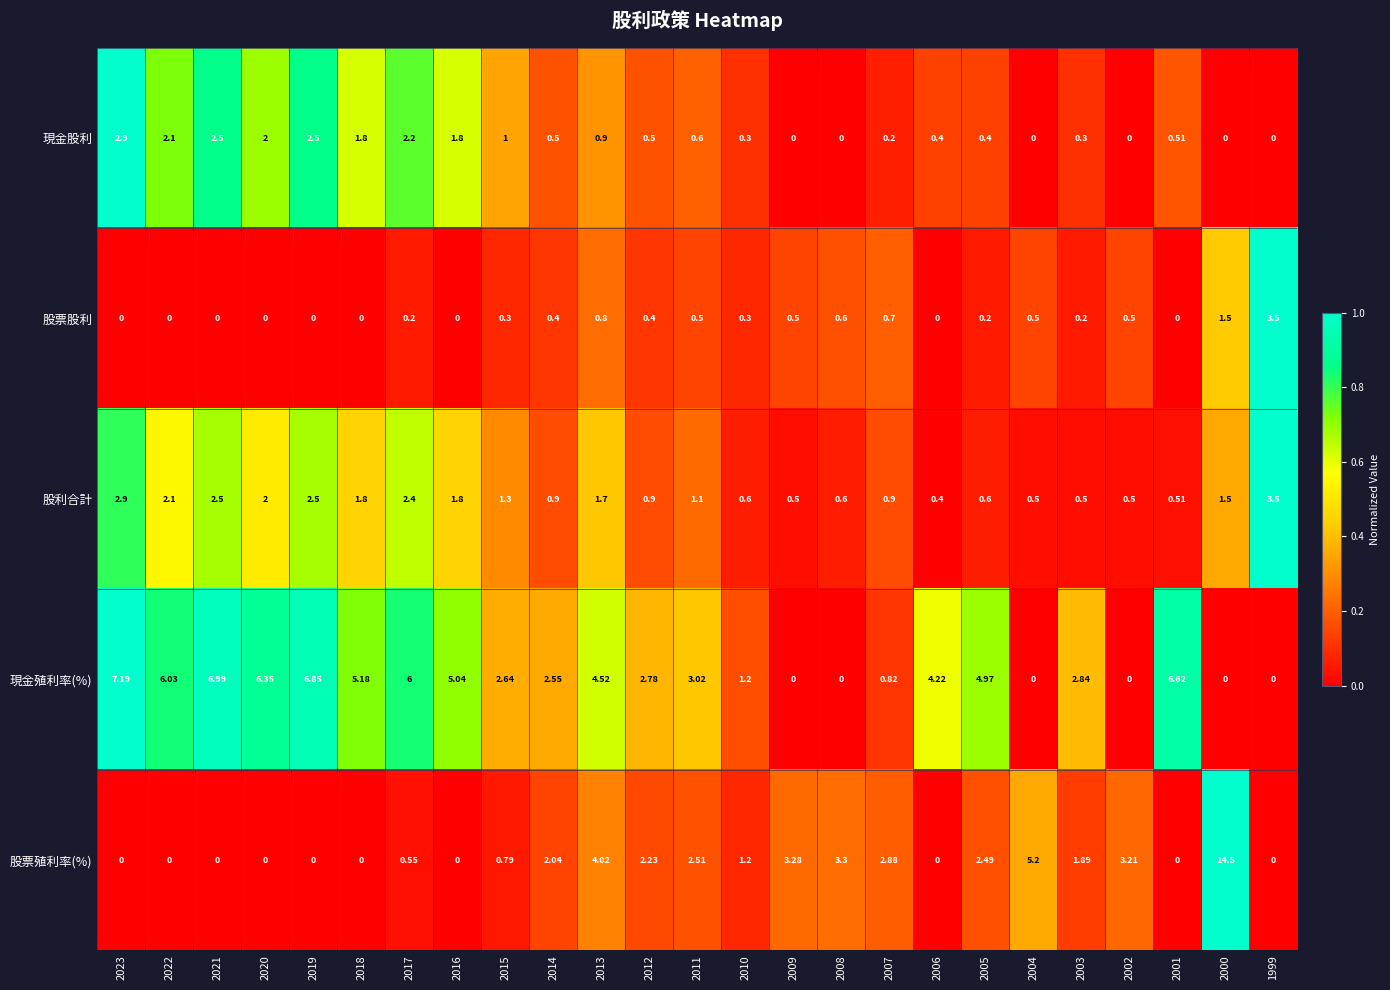

Between 2014 and 2007, which series saw the biggest shift?

現金殖利率(%)